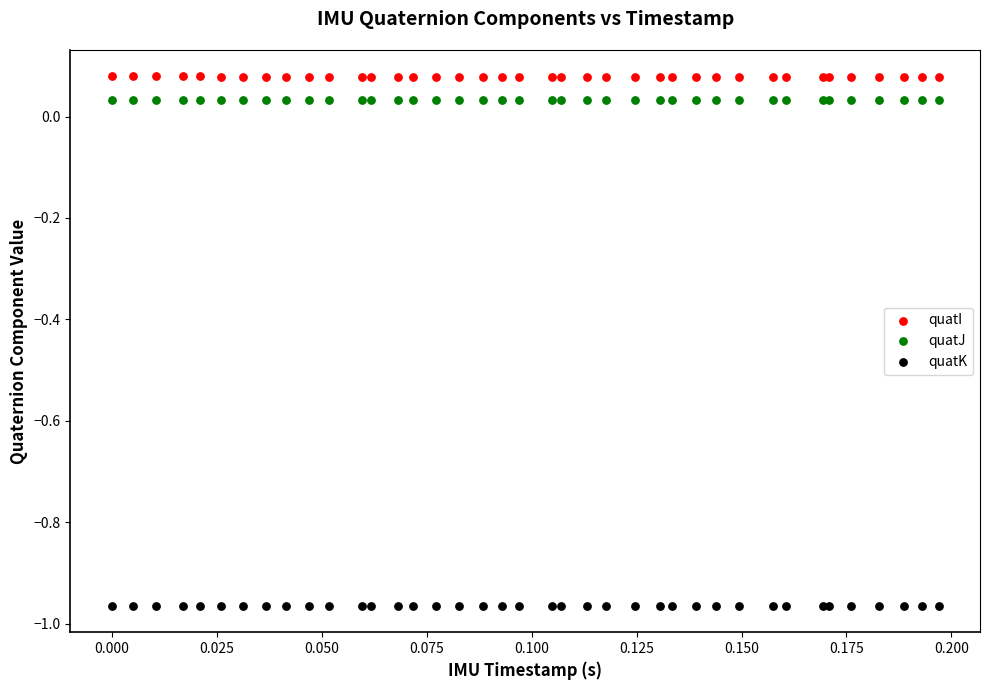

Which series contains the lowest Y value?

quatK